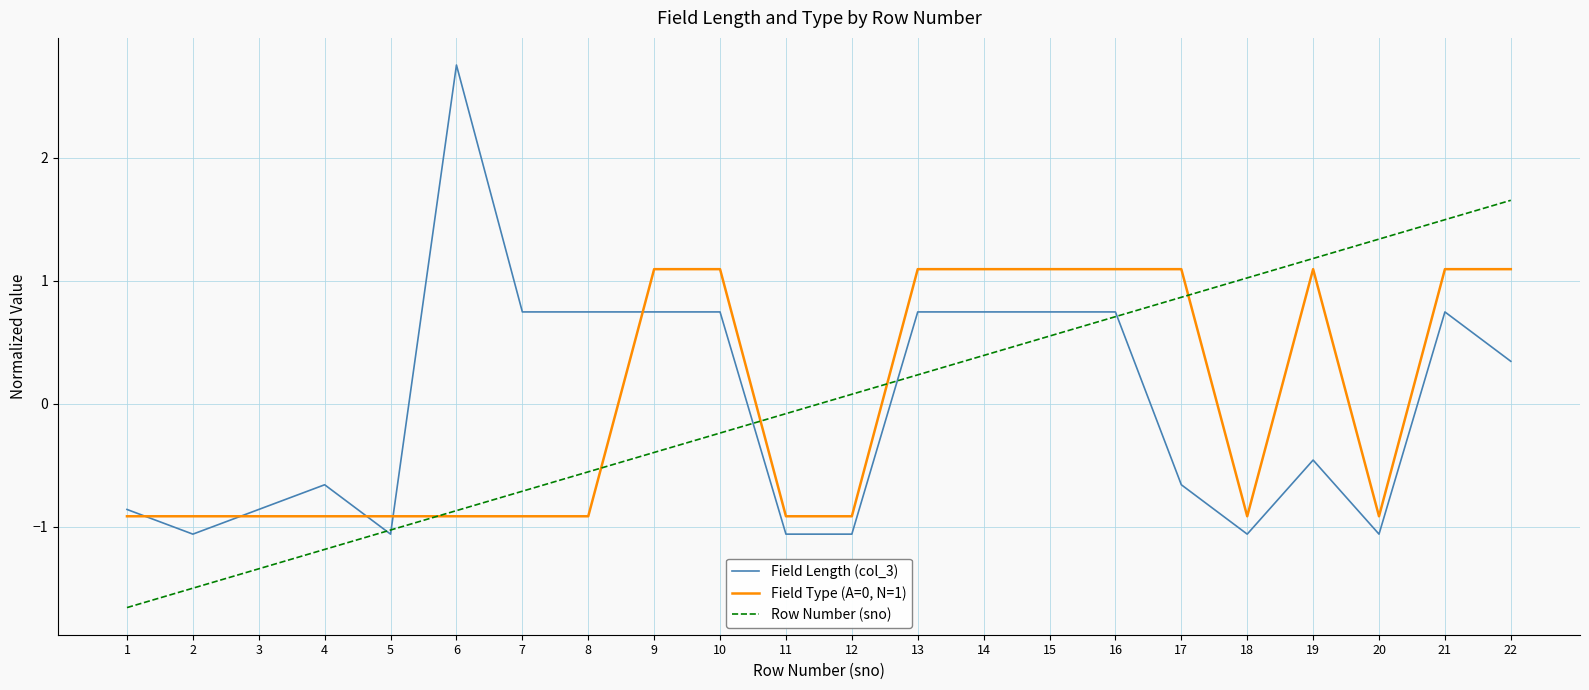

What is the total value across all series at 18?

-0.9